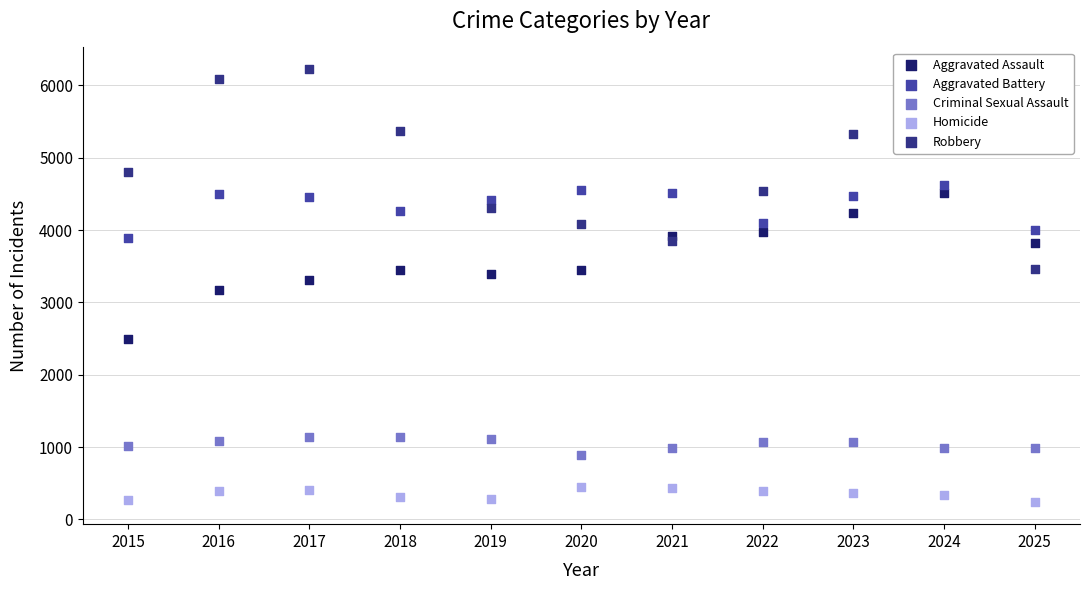

Which series reaches the minimum Y coordinate?

Homicide